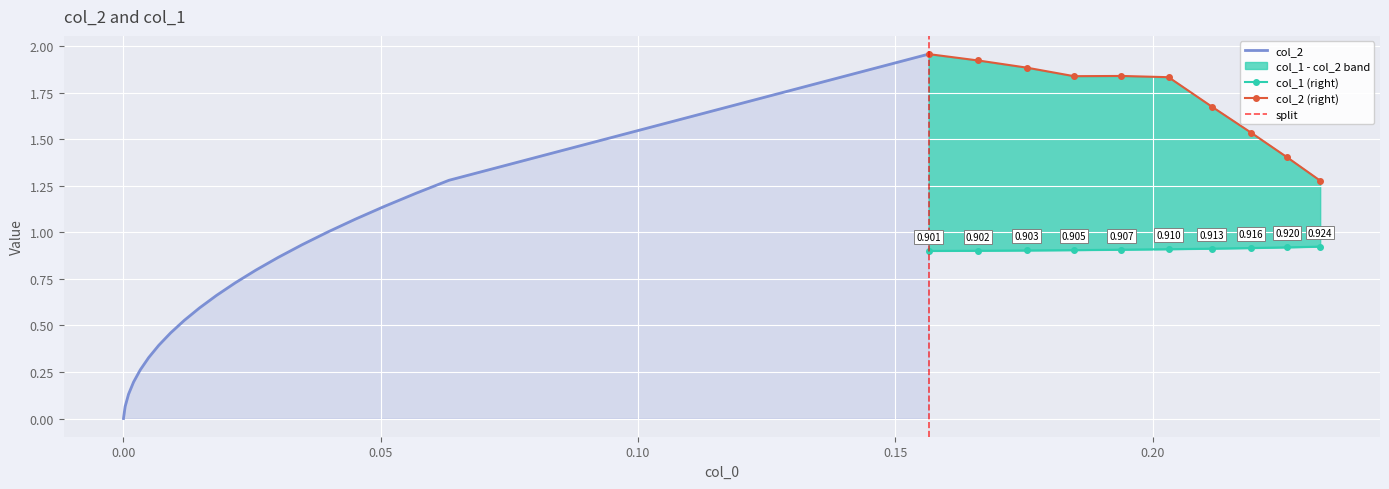

What is the sum of all col_1 values?

27.1